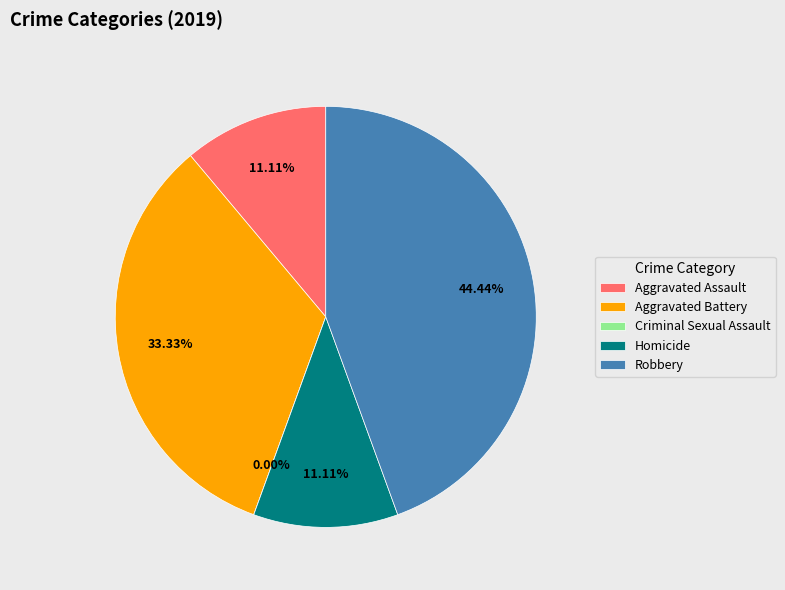

Count the number of slices in the pie.

5